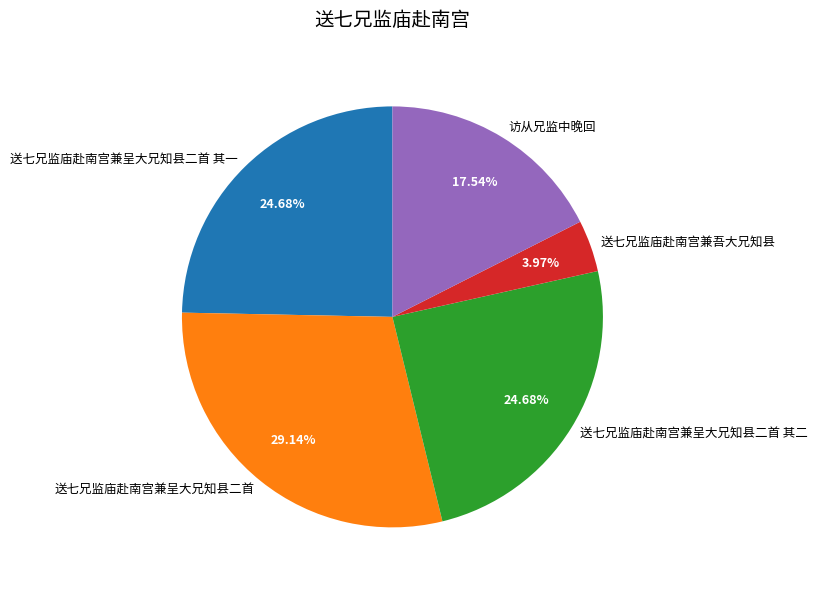

Which slice is the largest?

送七兄监庙赴南宫兼呈大兄知县二首